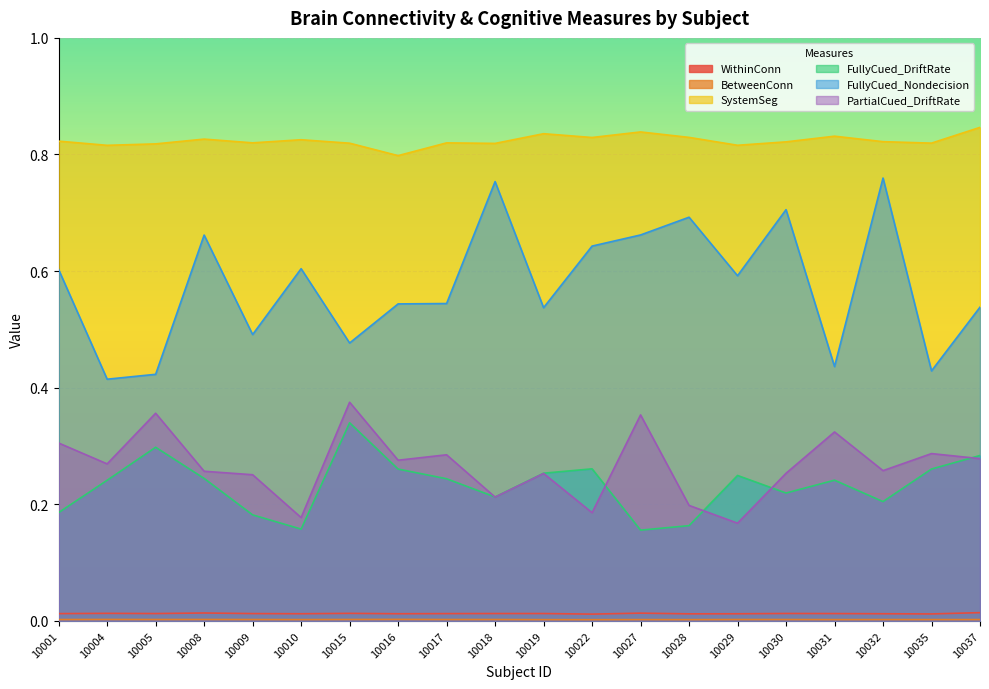

Reading left to right, transcribe all the data shown in this chart.

WithinConn: 0.0	0.0	0.0	0.0	0.0	0.0	0.0	0.0	0.0	0.0	0.0	0.0	0.0	0.0	0.0	0.0	0.0	0.0	0.0	0.0
BetweenConn: 0.0	0.0	0.0	0.0	0.0	0.0	0.0	0.0	0.0	0.0	0.0	0.0	0.0	0.0	0.0	0.0	0.0	0.0	0.0	0.0
SystemSeg: 0.8	0.8	0.8	0.8	0.8	0.8	0.8	0.8	0.8	0.8	0.8	0.8	0.8	0.8	0.8	0.8	0.8	0.8	0.8	0.8
FullyCued_DriftRate: 0.2	0.2	0.3	0.2	0.2	0.2	0.3	0.3	0.2	0.2	0.3	0.3	0.2	0.2	0.2	0.2	0.2	0.2	0.3	0.3
FullyCued_Nondecision: 0.6	0.4	0.4	0.7	0.5	0.6	0.5	0.5	0.5	0.8	0.5	0.6	0.7	0.7	0.6	0.7	0.4	0.8	0.4	0.5
PartialCued_DriftRate: 0.3	0.3	0.4	0.3	0.3	0.2	0.4	0.3	0.3	0.2	0.3	0.2	0.4	0.2	0.2	0.3	0.3	0.3	0.3	0.3